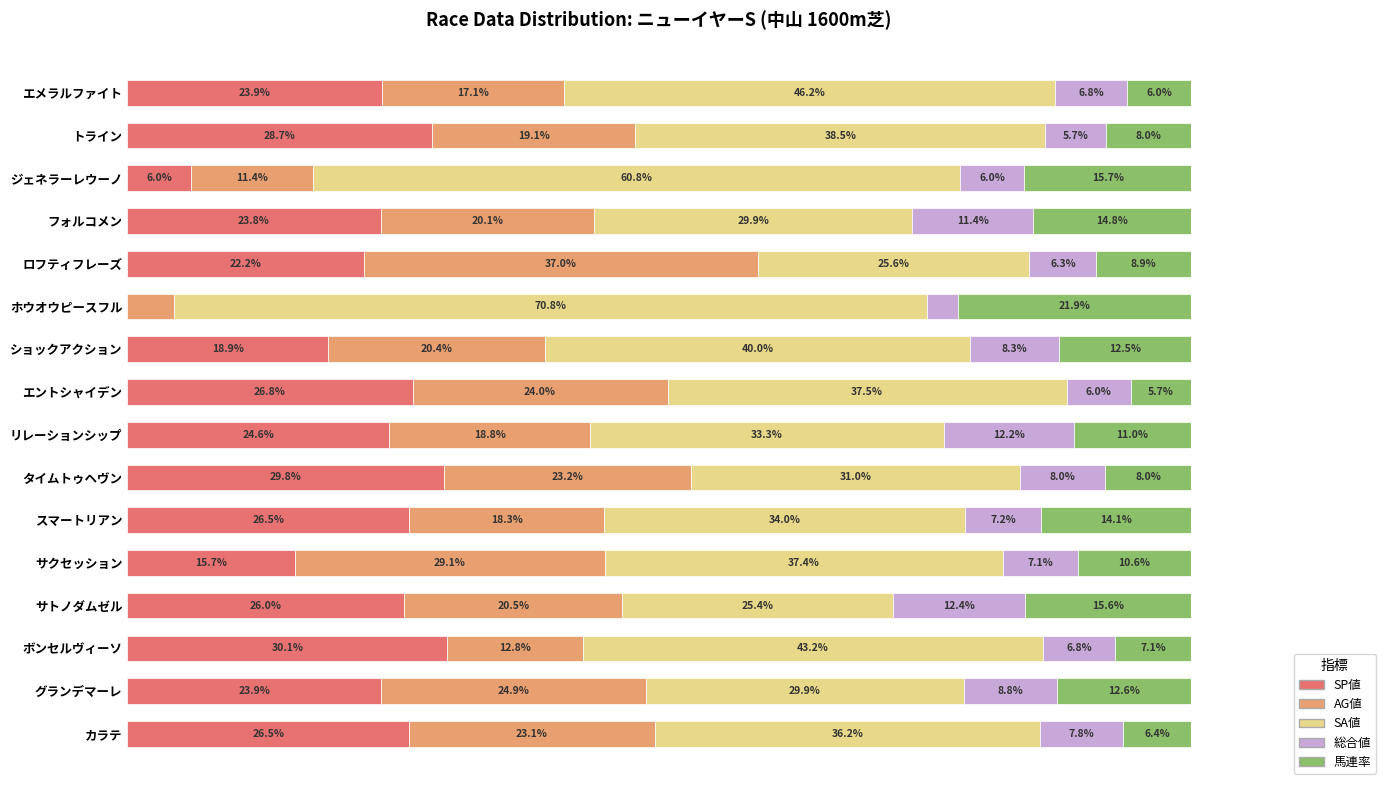

Which category has the highest value in the SP値 series?

ボンセルヴィーソ